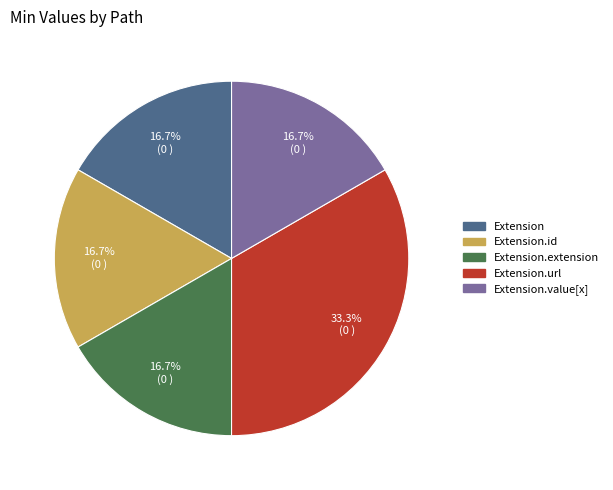

Is there any slice that represents more than half of the pie?

No